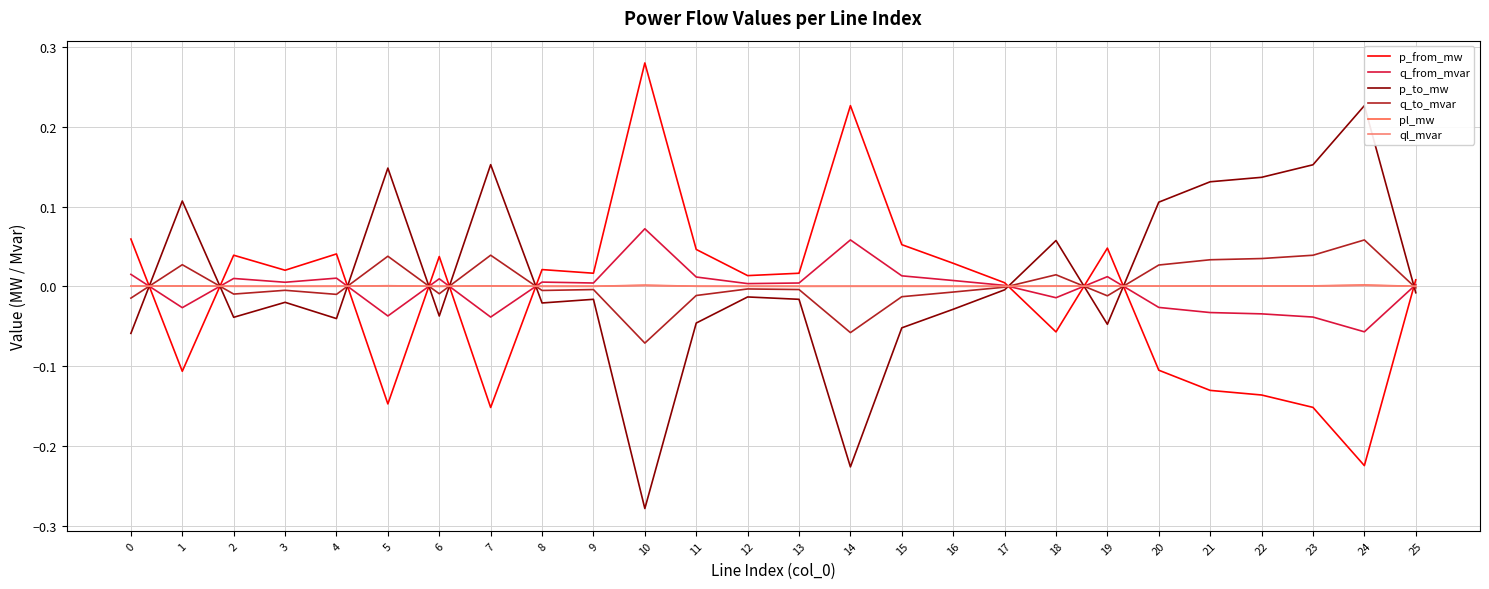

Is the value of p_to_mw at 25 greater than the value of ql_mvar at 9?

No